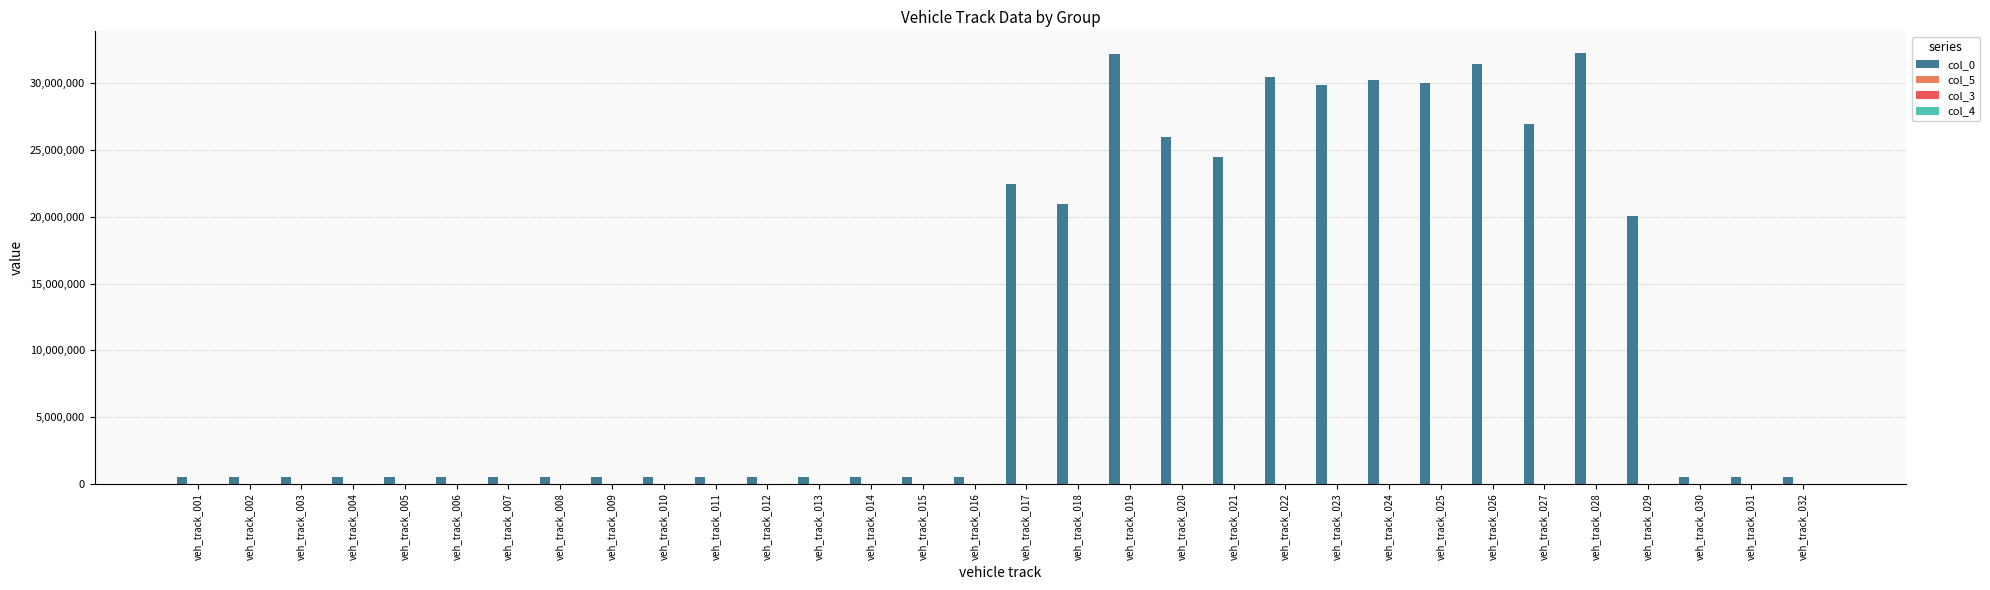

What is the total value across all series at veh_track_016?

506015